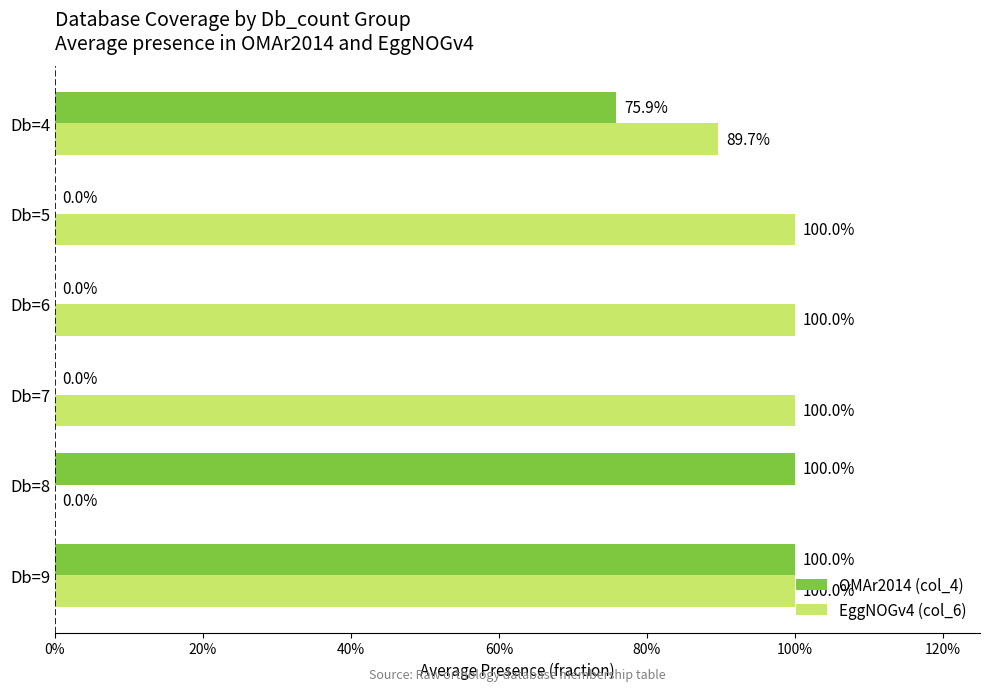

What is the difference between the maximum and second lowest values in the OMAr2014 (col_4) series?

1.0